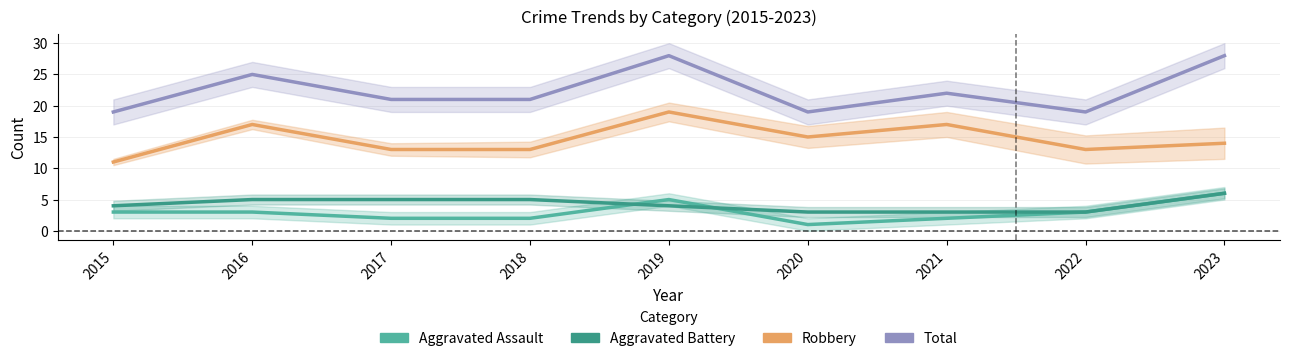

Count the Robbery values in the range 13 to 17.

7